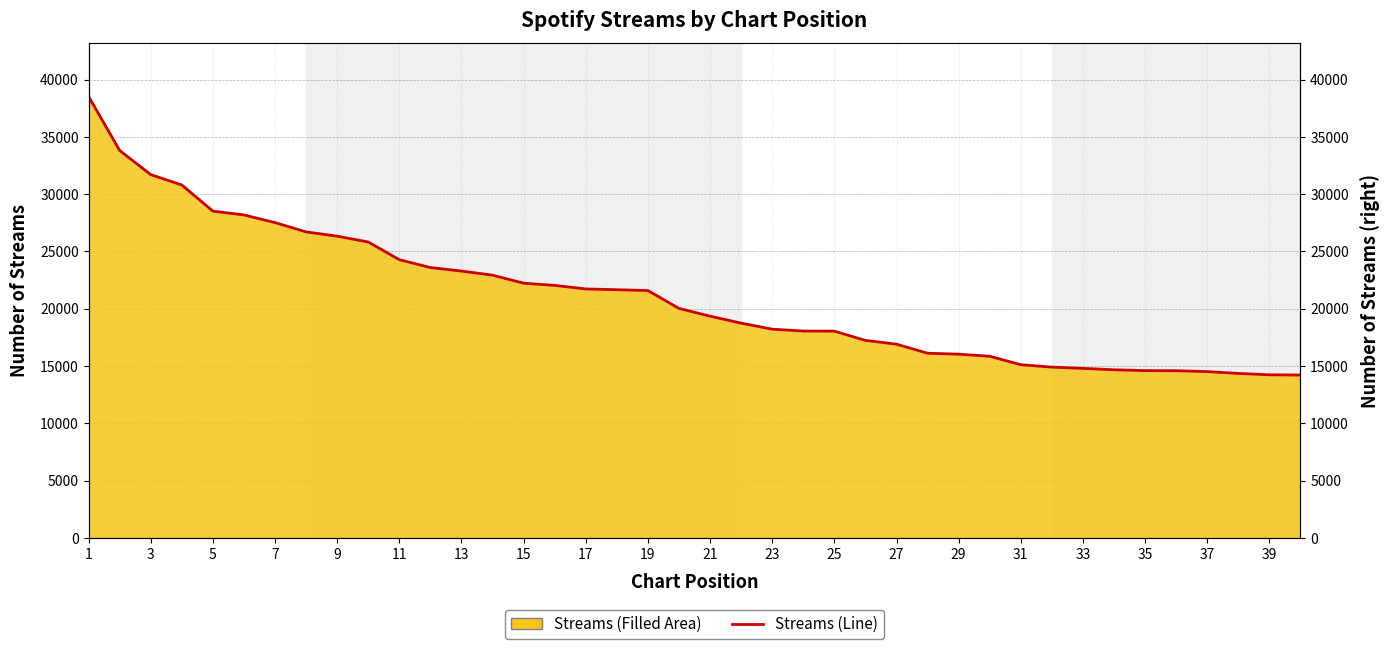

Is it true that the value at 21 is 10150?

False